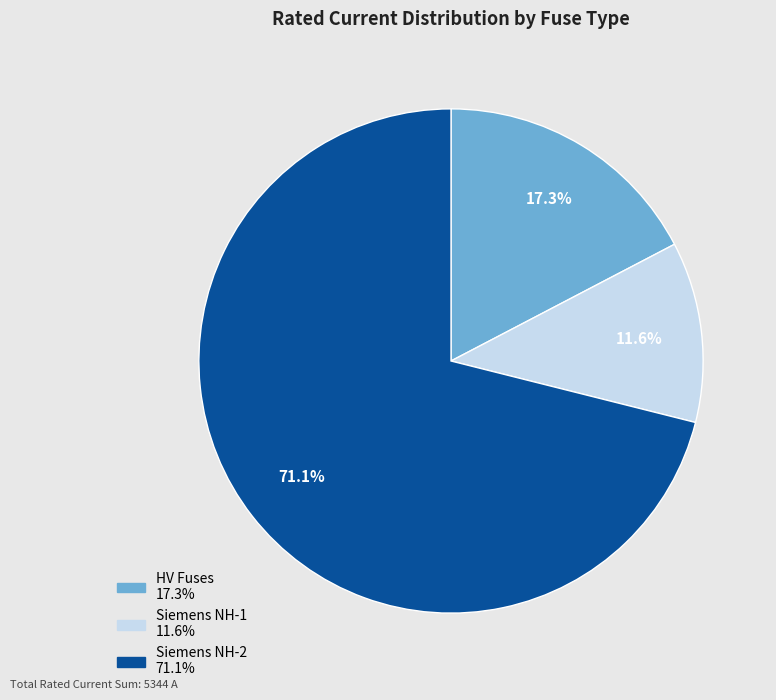

Does any single category account for the majority?

Yes